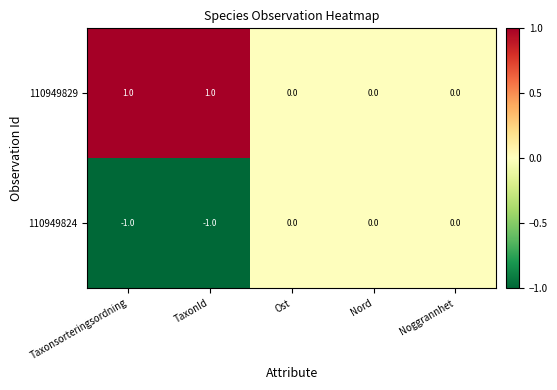

The value of 110949824 at Noggrannhet is 0. True or false?

True